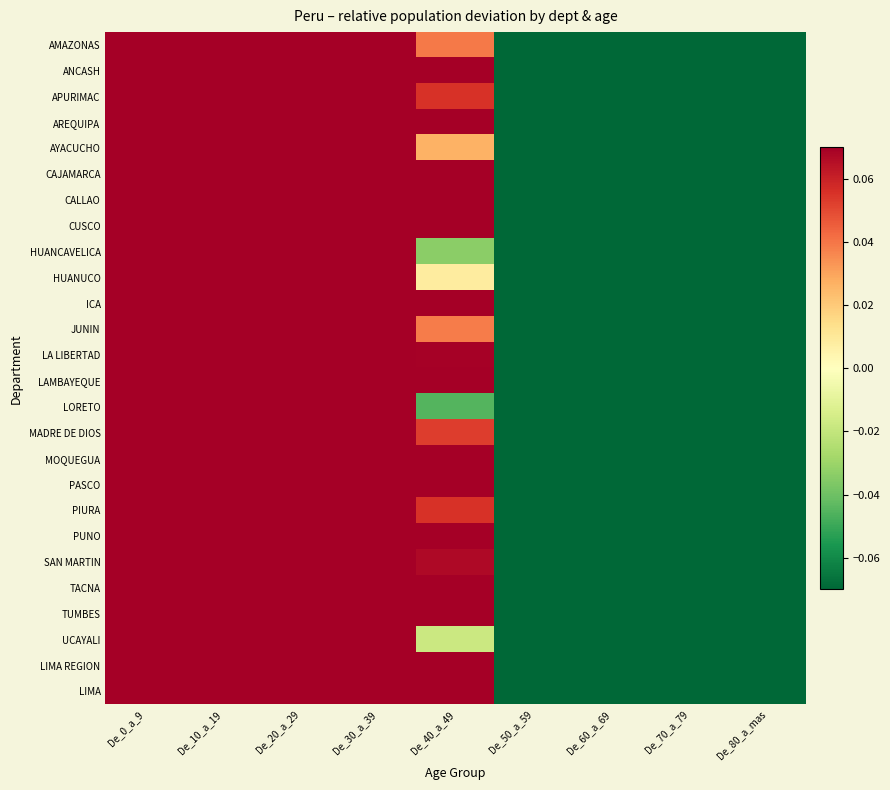

Count the number of categories in the chart.

9